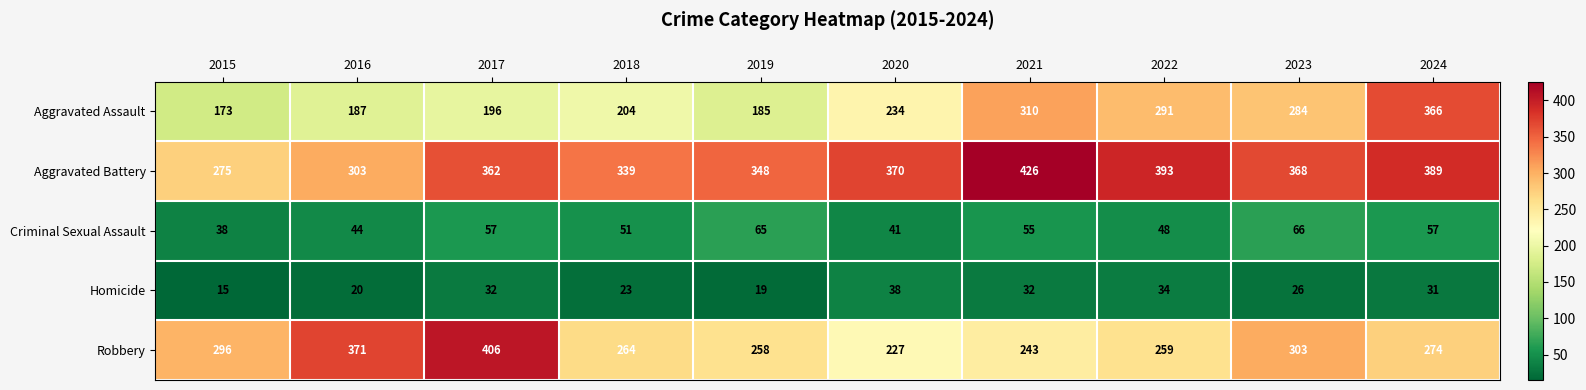

What is the average value of the Robbery series?

290